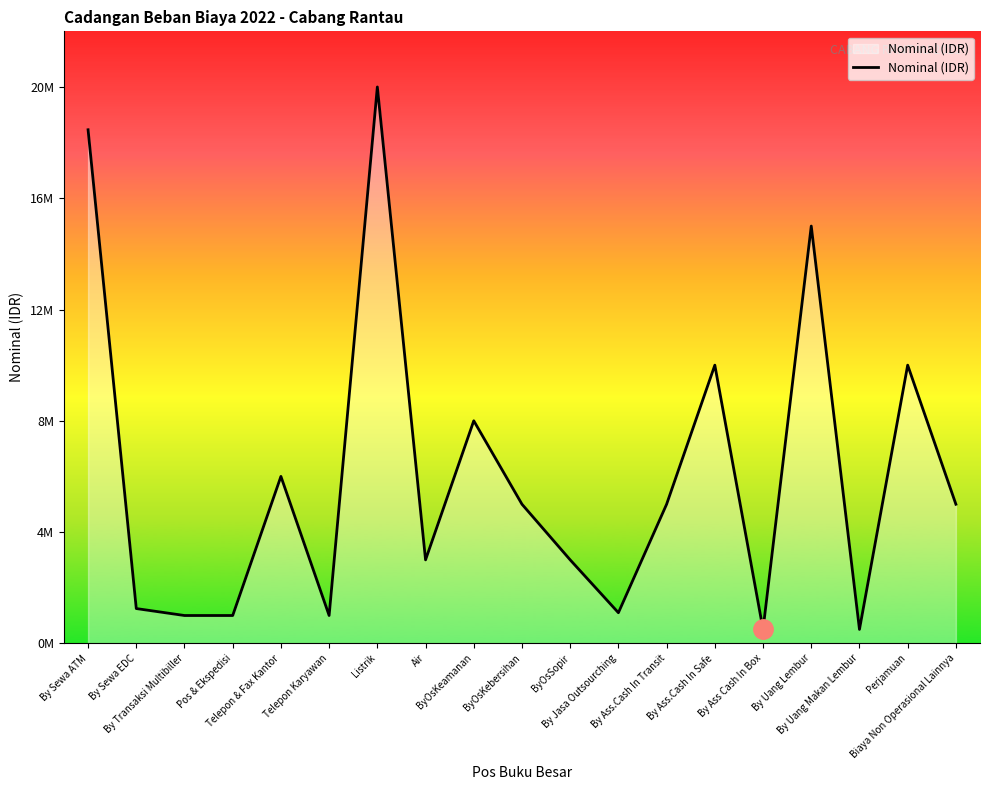

List the labels in order of value, smallest first.

By Ass Cash In Box, By Uang Makan Lembur, By Transaksi Multibiller, Pos & Ekspedisi, Telepon Karyawan, By Jasa Outsourching, By Sewa EDC, Air, ByOsSopir, ByOsKebersihan, By Ass.Cash In Transit, Biaya Non Operasional Lainnya, Telepon & Fax Kantor, ByOsKeamanan, By Ass.Cash In Safe, Perjamuan, By Uang Lembur, By Sewa ATM, Listrik